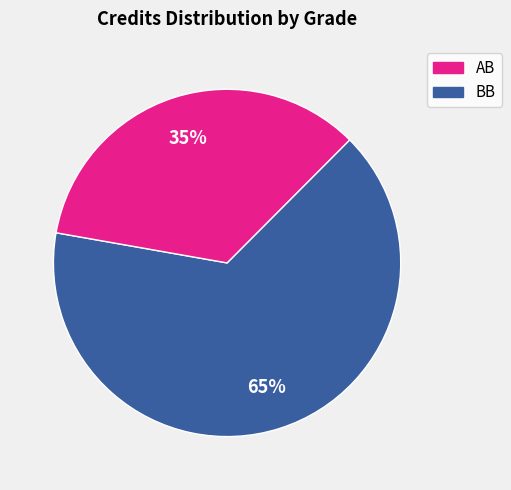

Is there any slice that represents more than half of the pie?

Yes